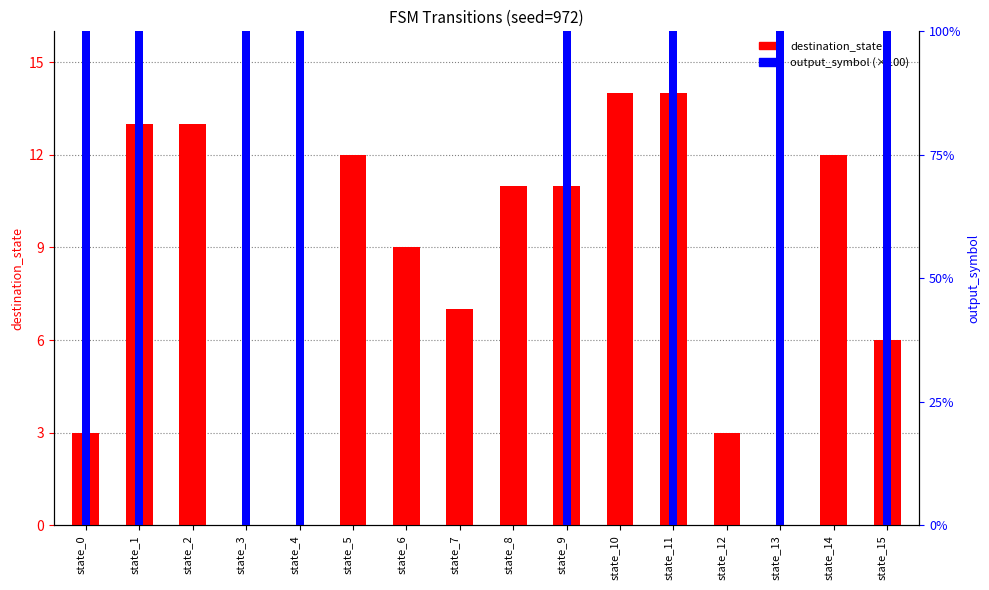

Rank the series at state_3 from highest to lowest value.

output_symbol (scaled), destination_state